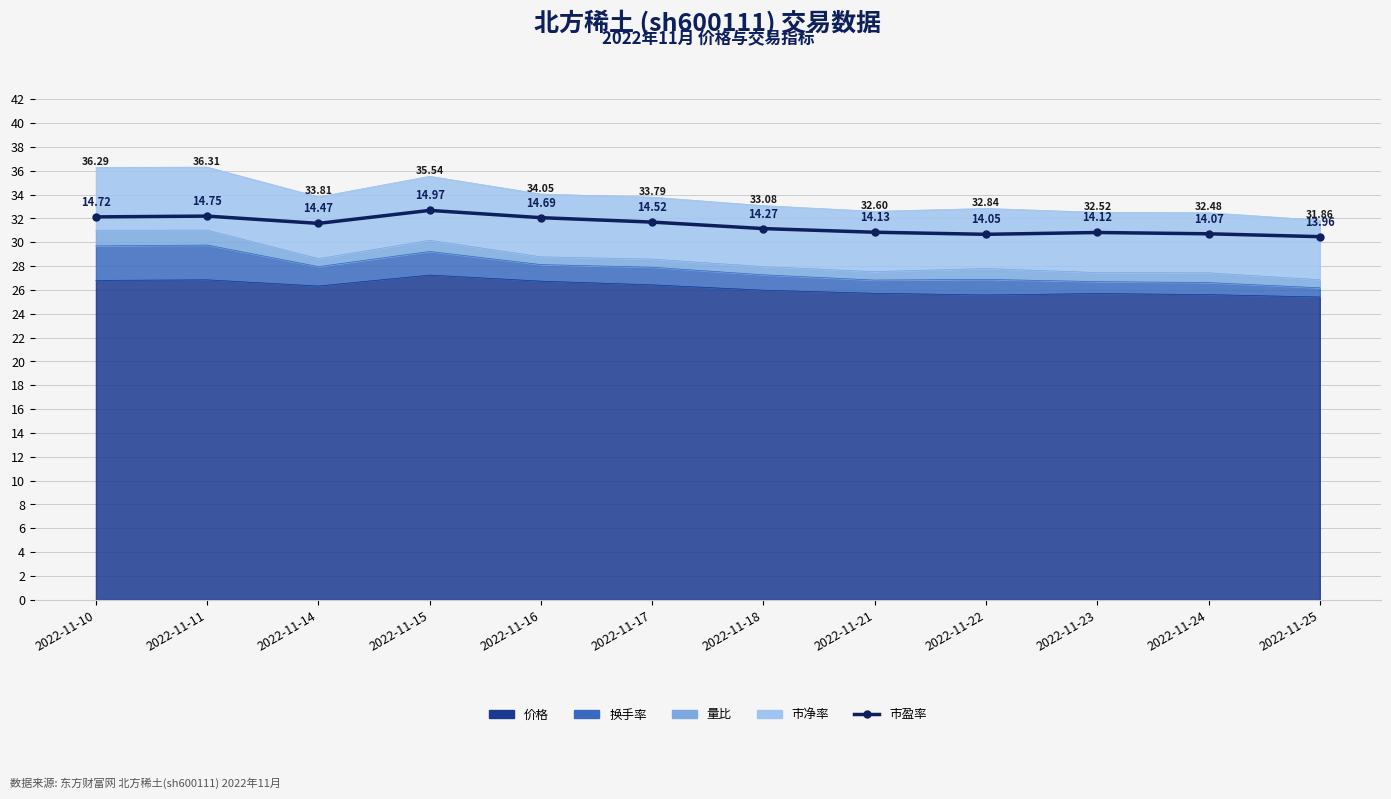

What is the sum of the values at 2022-11-24 and 2022-11-18?

61.9